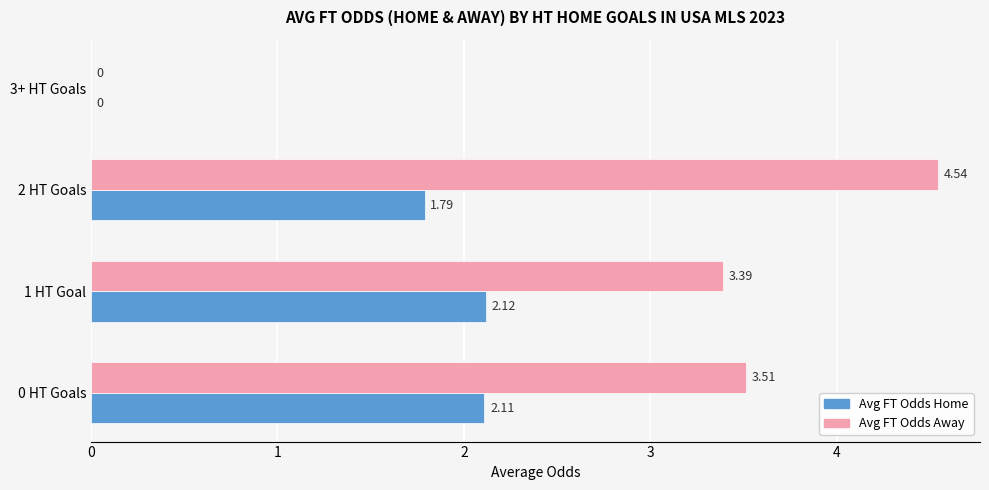

Which series changed the most between 0 HT Goals and 2 HT Goals?

Avg FT Odds Away